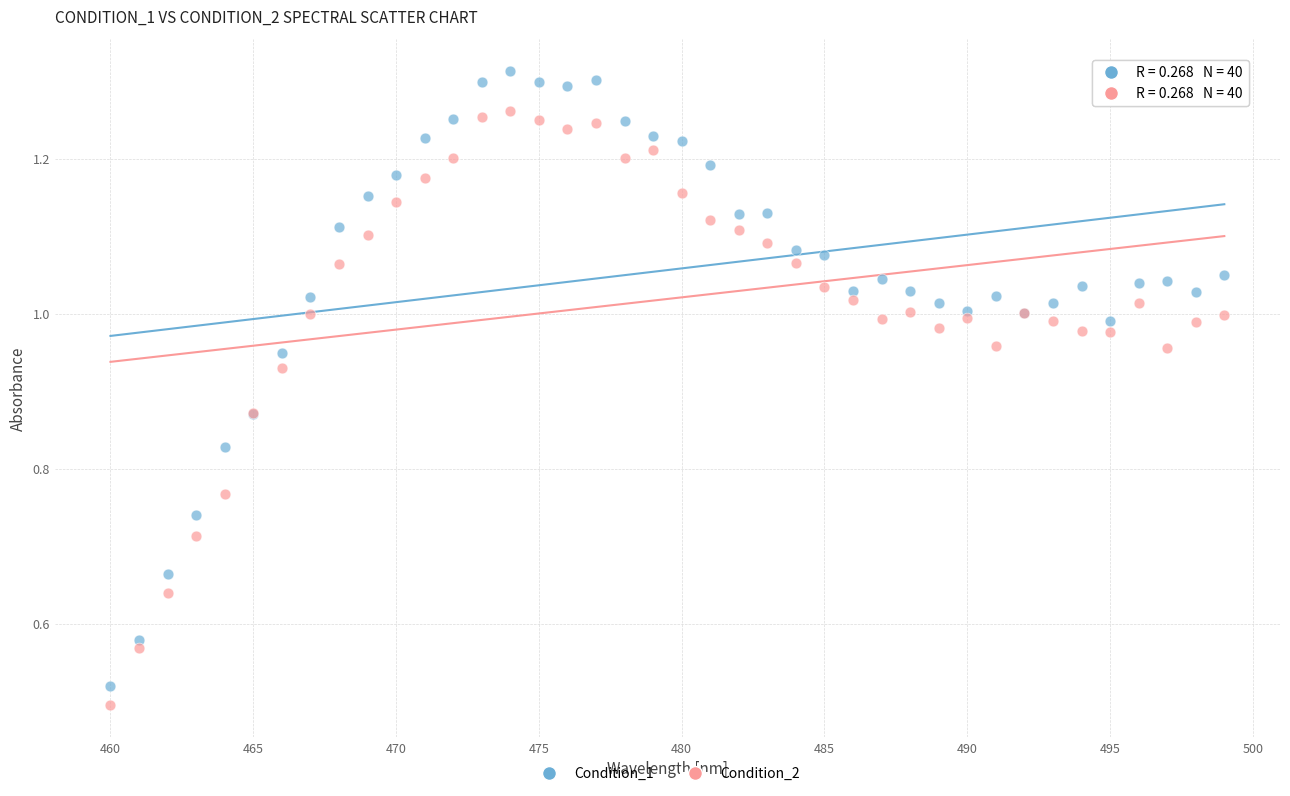

Which series has the largest Y range (max minus min)?

Condition_1